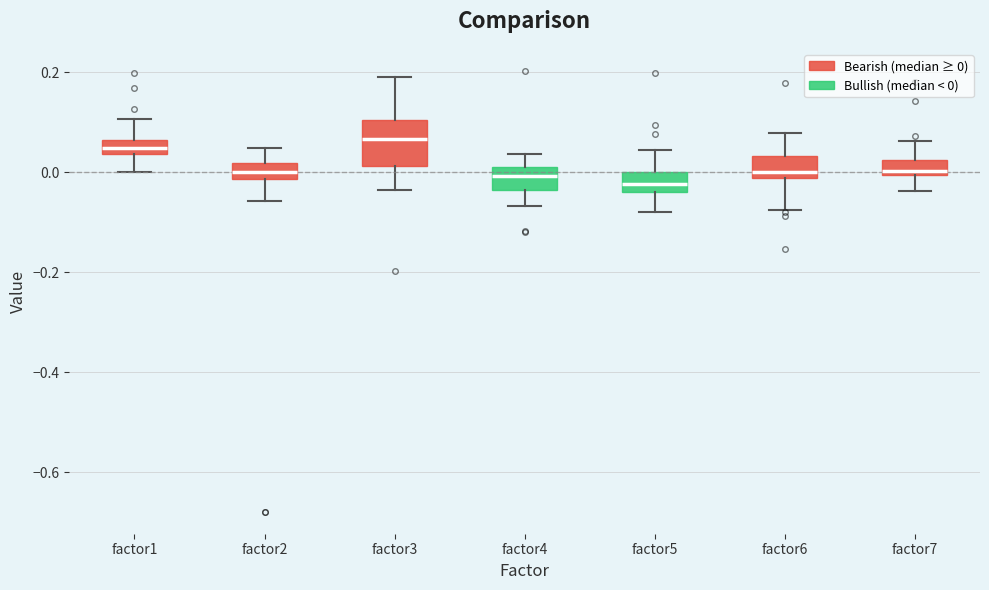

Comparing the boxes themselves (not the whiskers), which one is the tallest?

factor3